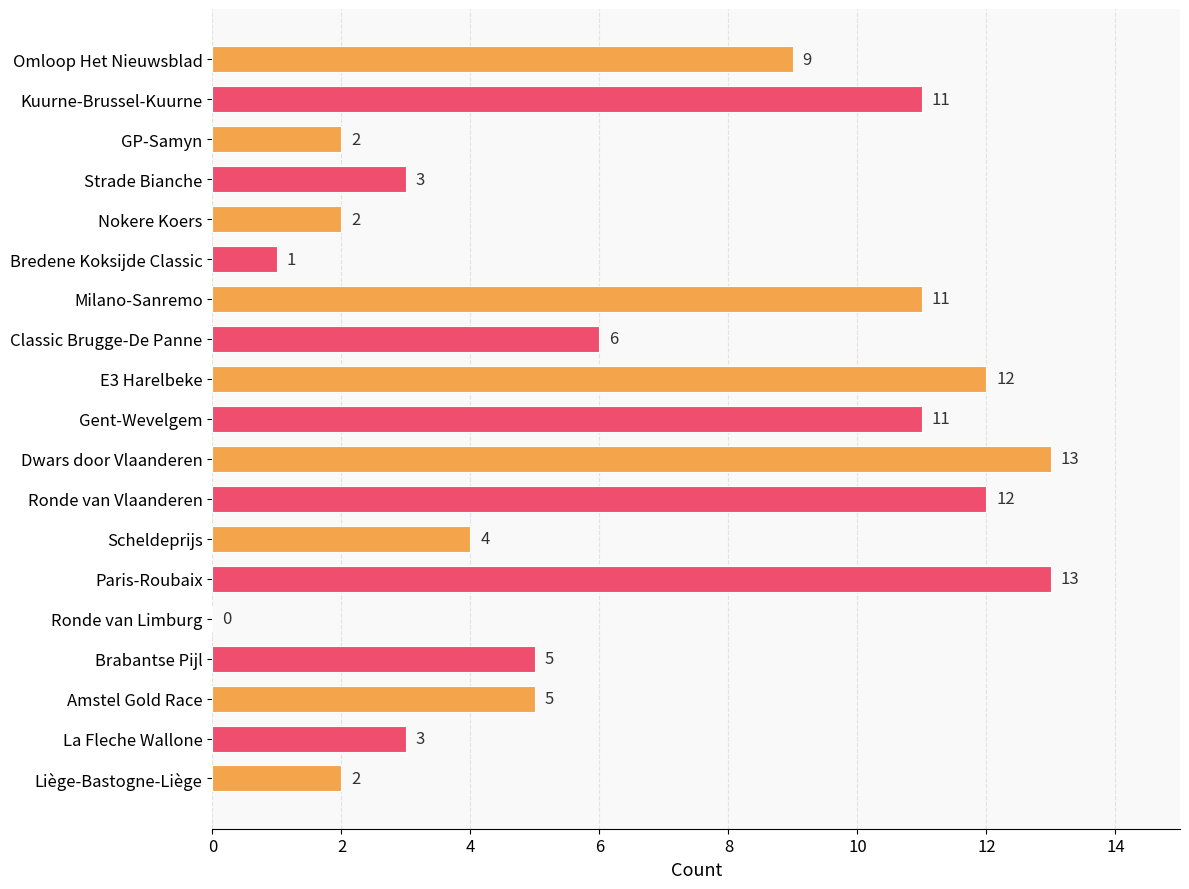

How many categories are shown in the chart?

19